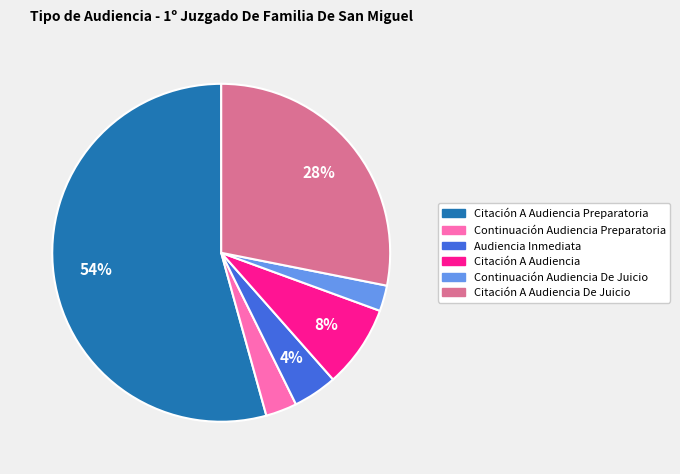

Does any single category account for the majority?

Yes